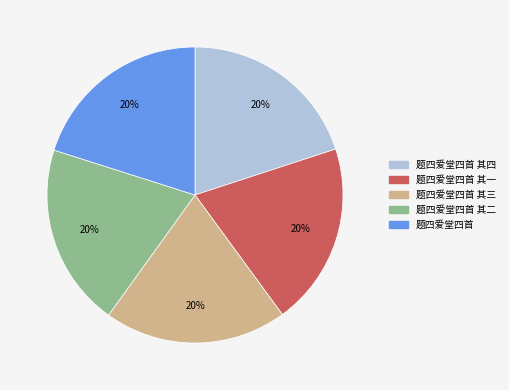

Does any single category account for the majority?

No